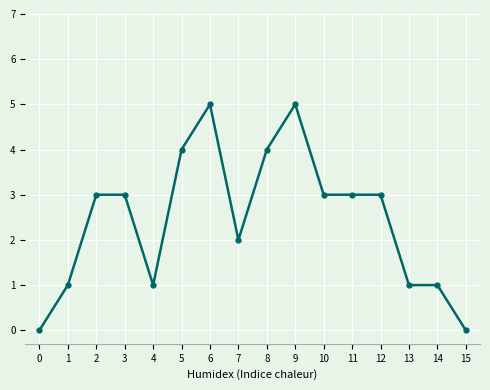

What is the difference between the maximum and minimum values?

5